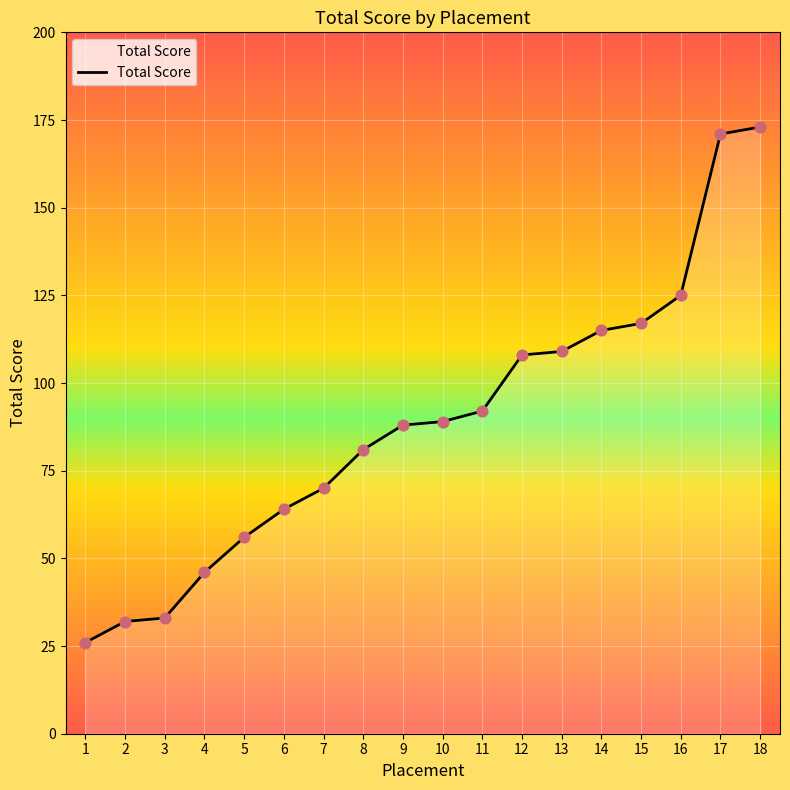

Which has a higher value, 9 or 7?

9